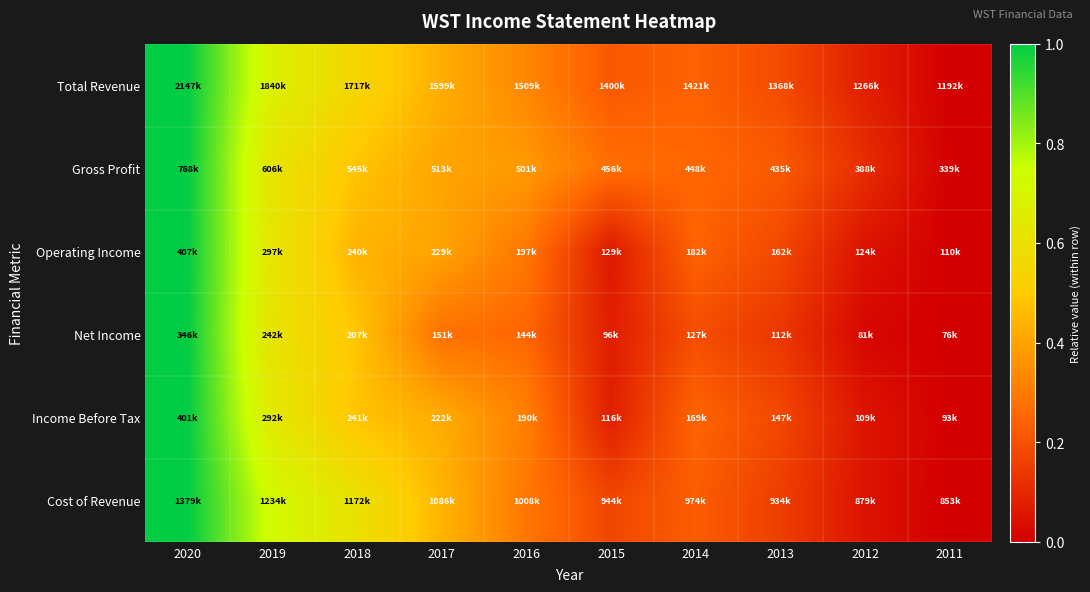

At which category is the sum across all series the highest?

2020